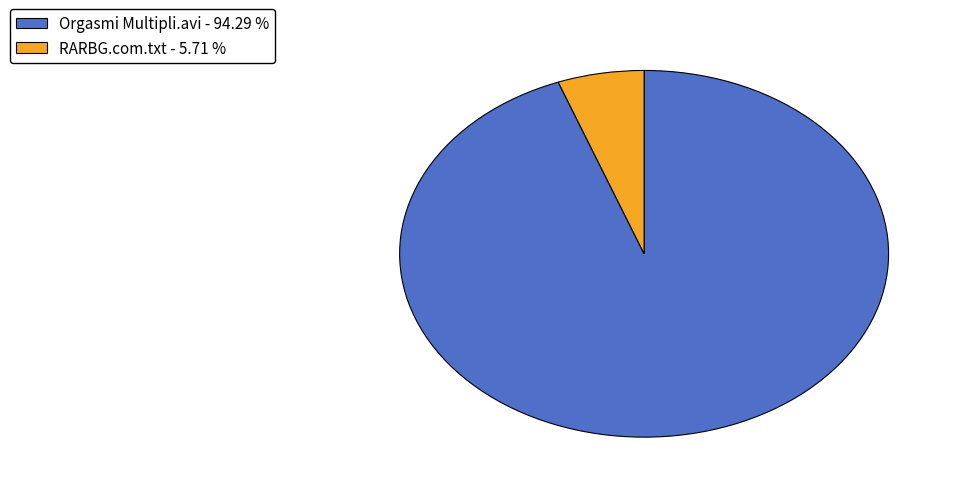

Is there a majority slice in this chart?

Yes